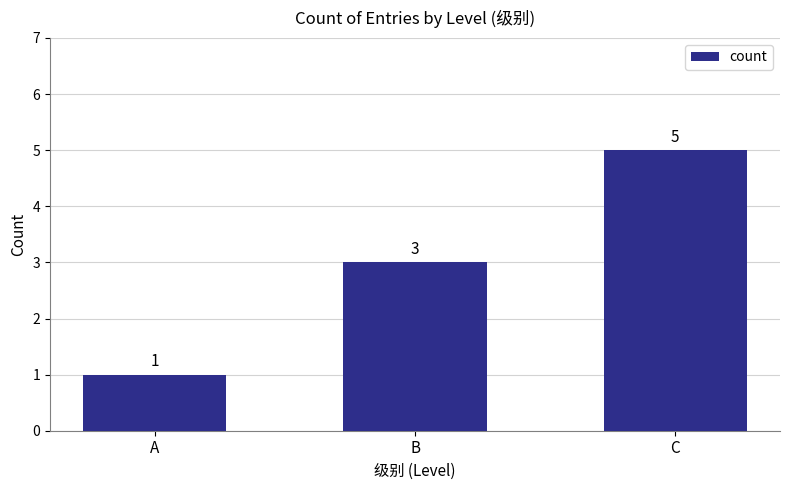

List the labels in order of value, smallest first.

A, B, C